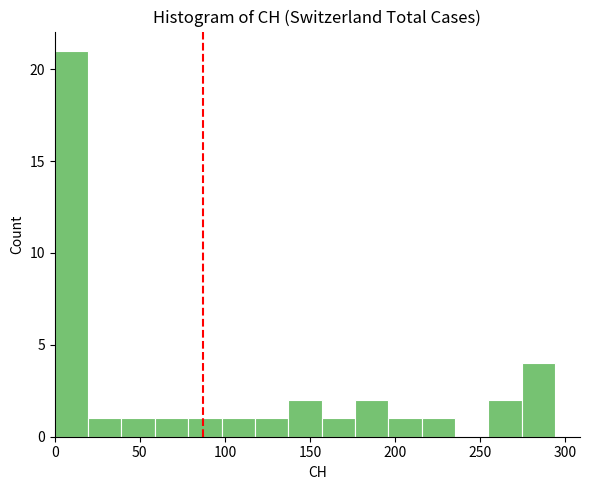

Read against the x-axis, roughly where is the centre of the tallest bar?

10